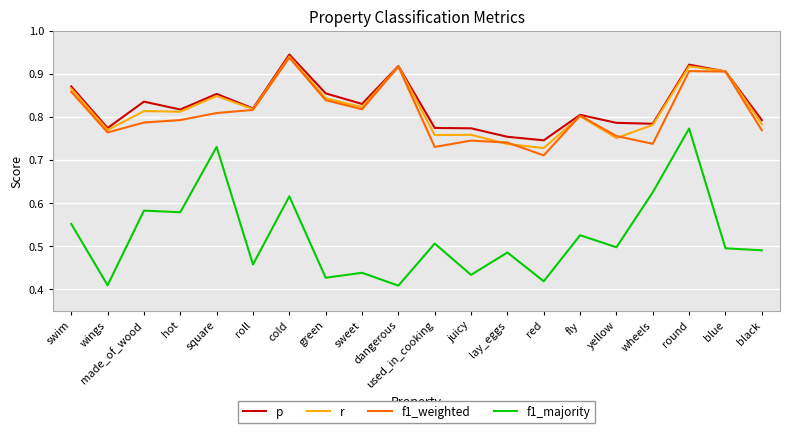

How many f1_majority values are between 0 and 1?

20